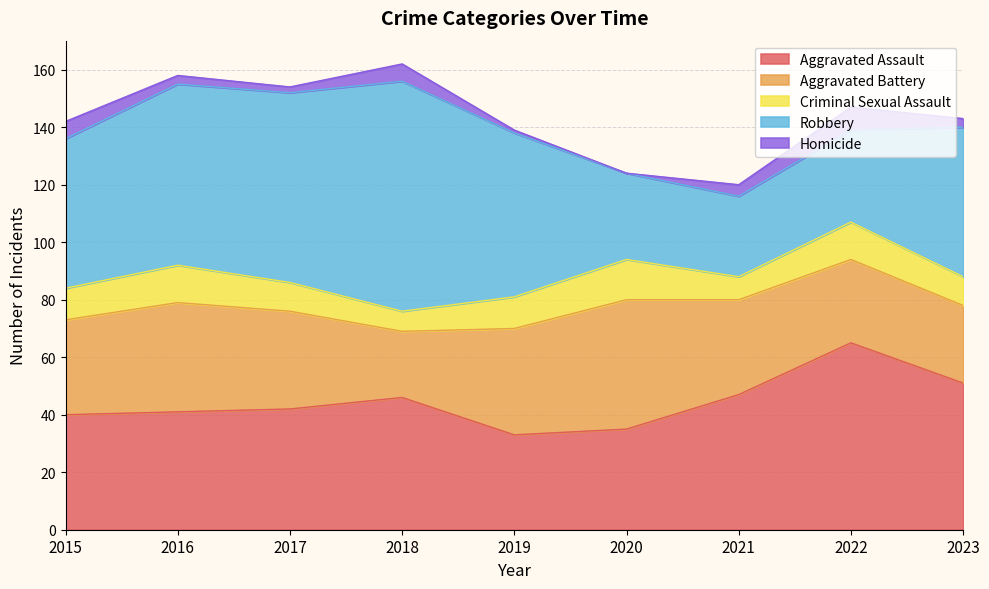

Reading left to right, extract all data points from this chart.

Aggravated Assault: 40	41	42	46	33	35	47	65	51
Aggravated Battery: 33	38	34	23	37	45	33	29	27
Criminal Sexual Assault: 11	13	10	7	11	14	8	13	10
Robbery: 52	63	66	80	57	30	28	32	52
Homicide: 6	3	2	6	1	0	4	8	3